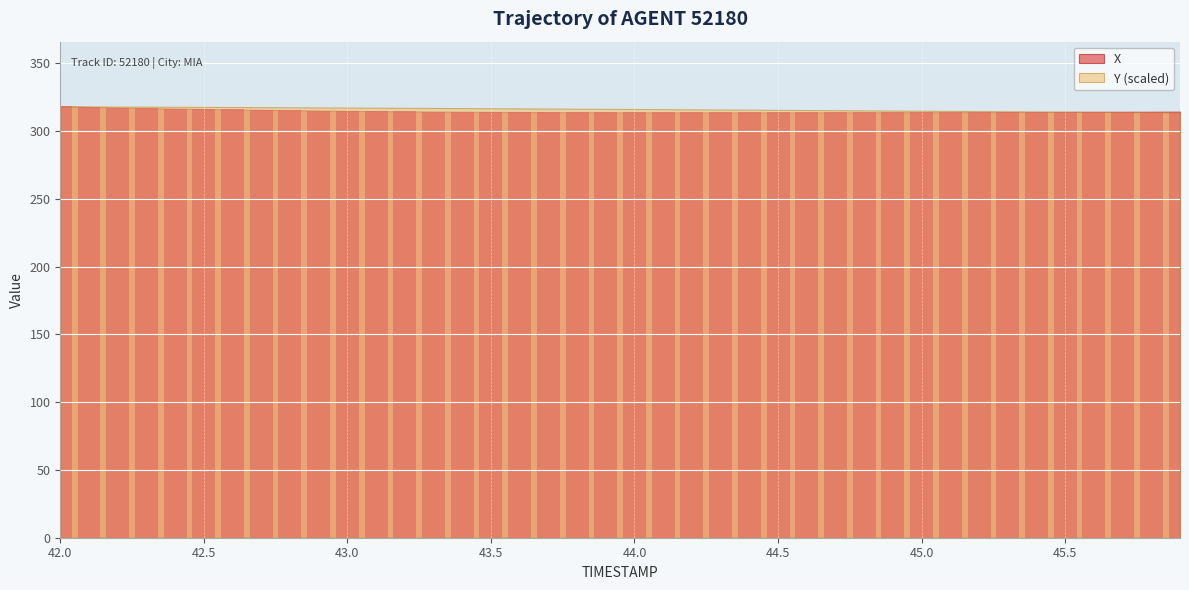

What is the maximum value shown in the chart?

318.2